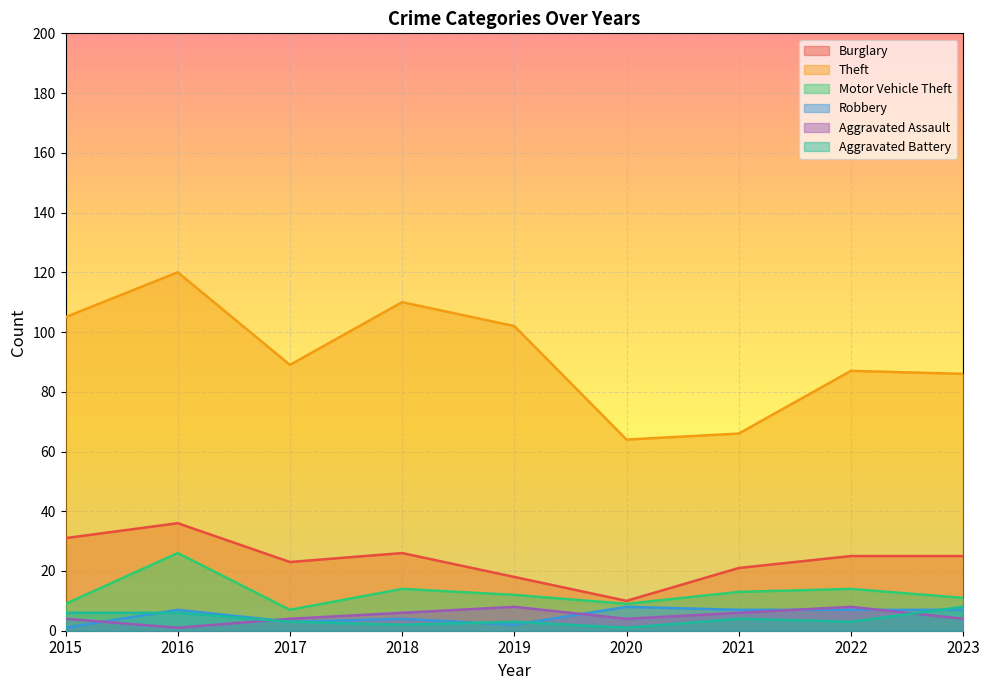

What is the value of the Motor Vehicle Theft point at the 4th from the left?

14